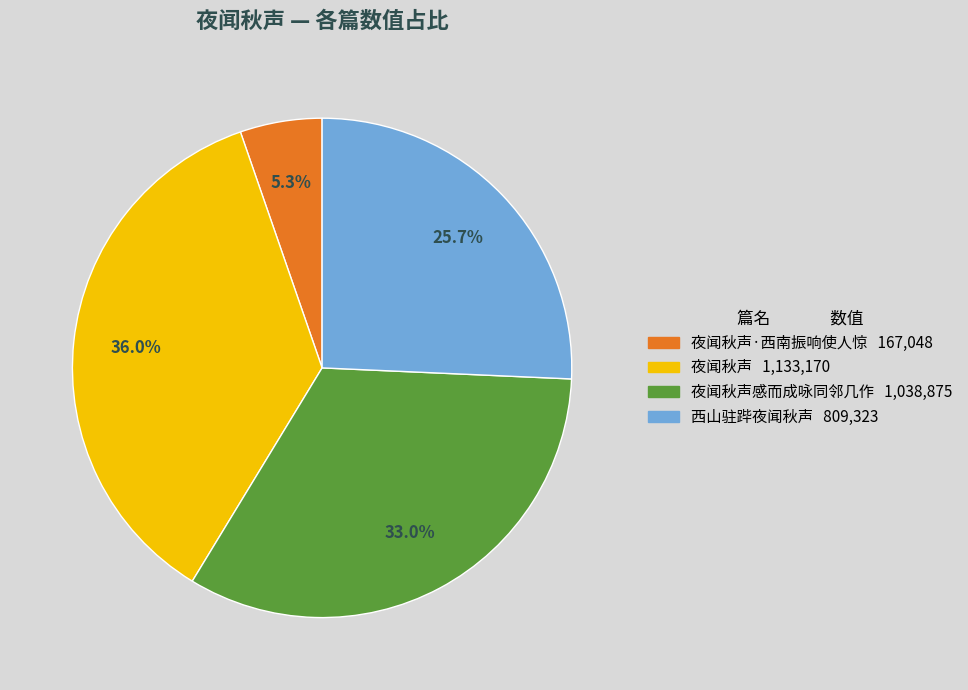

Is there any slice that represents more than half of the pie?

No